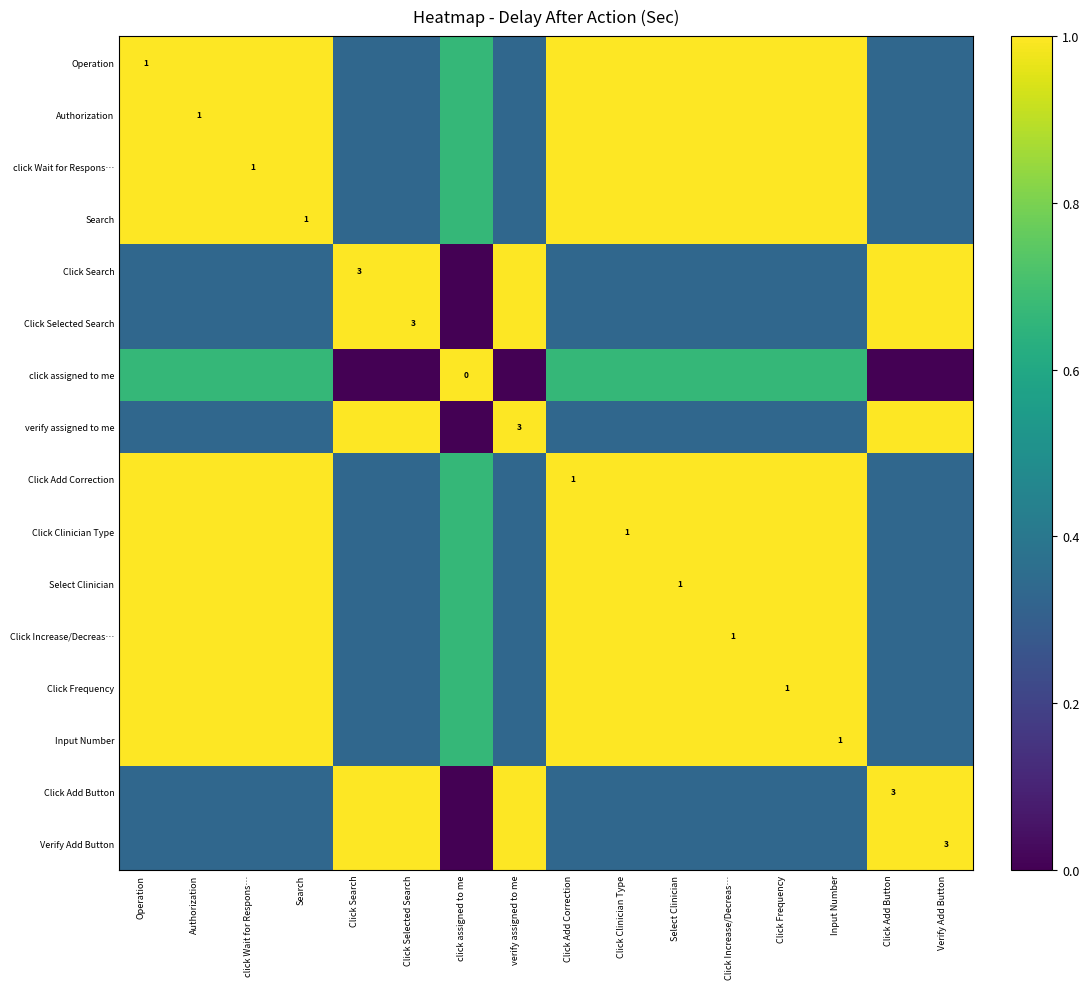

Which series has the largest range (max minus min)?

Click Search